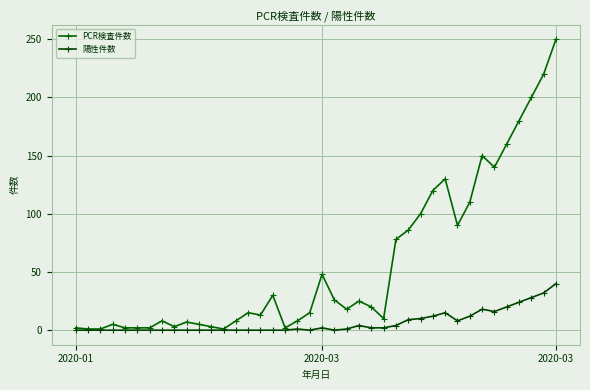

Reading left to right, what are all the values shown in this chart?

PCR検査件数: 2	1	1	5	2	2	2	8	3	7	5	3	1	8	15	13	30	2	8	15	48	26	18	25	20	10	78	86	100	120	130	90	110	150	140	160	180	200	220	250
陽性件数: 0	0	0	0	0	0	0	0	0	0	0	0	0	0	0	0	0	0	1	0	2	0	1	4	2	2	4	9	10	12	15	8	12	18	16	20	24	28	32	40